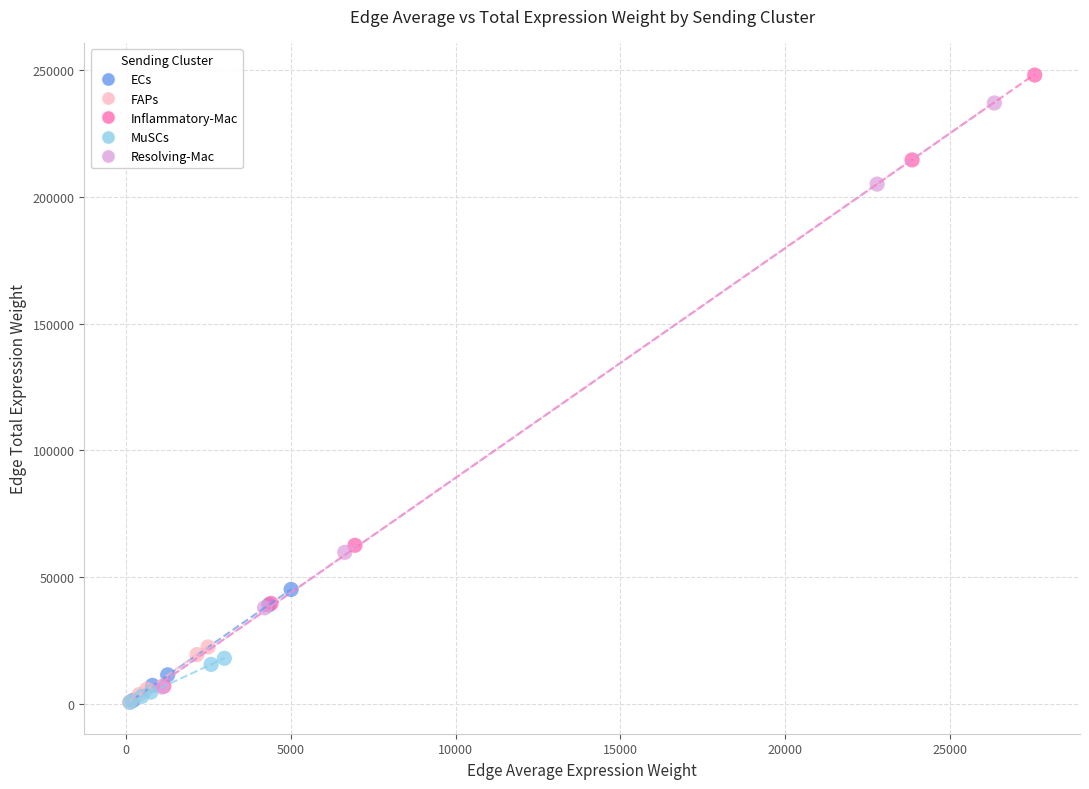

Which series contains the highest Y value?

Inflammatory-Mac